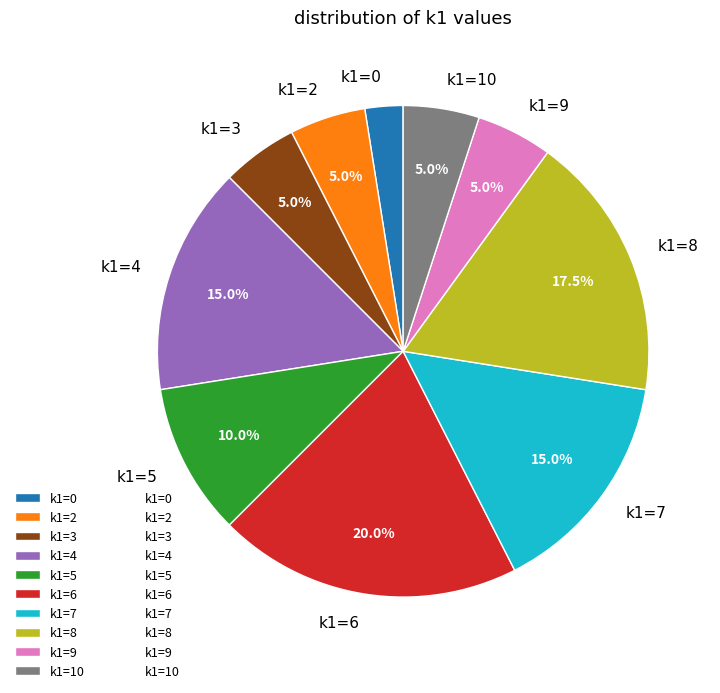

How many slices are in this pie chart?

10